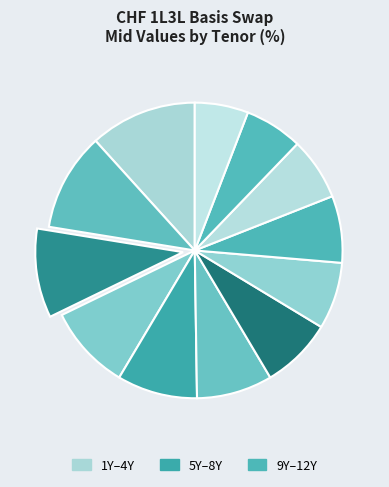

How many slices are in this pie chart?

12